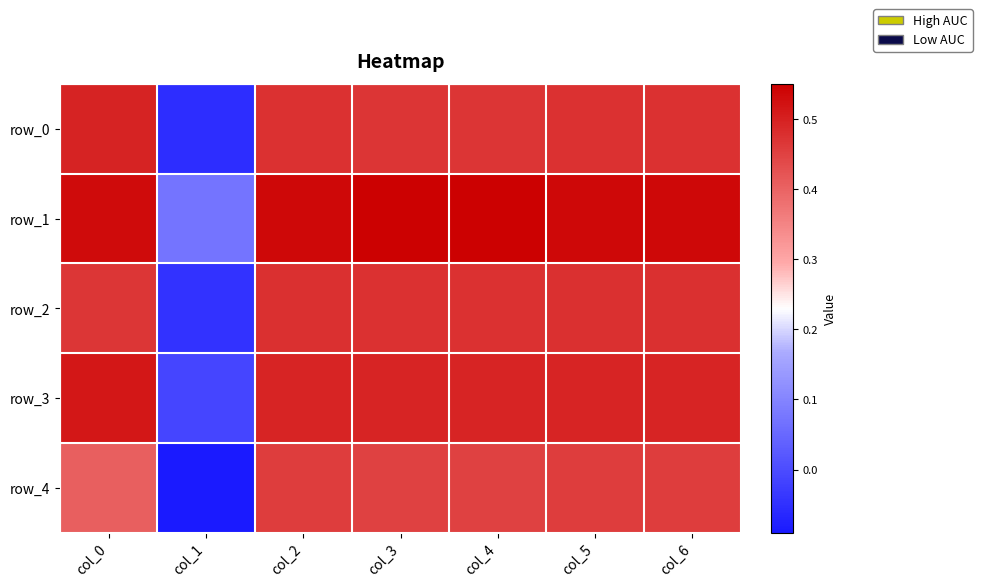

Which category has the highest value in the row_0 series?

col_0